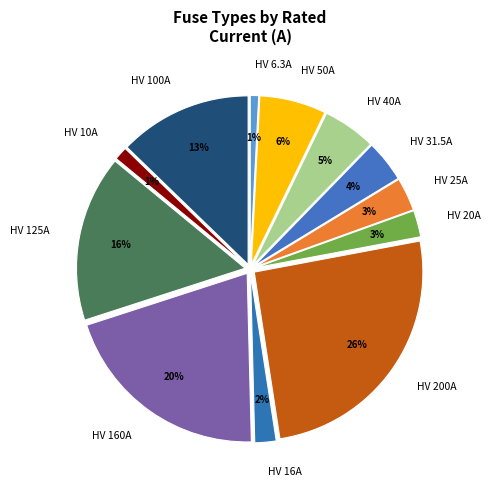

Is it true that HV 160A is 29% of the pie?

False